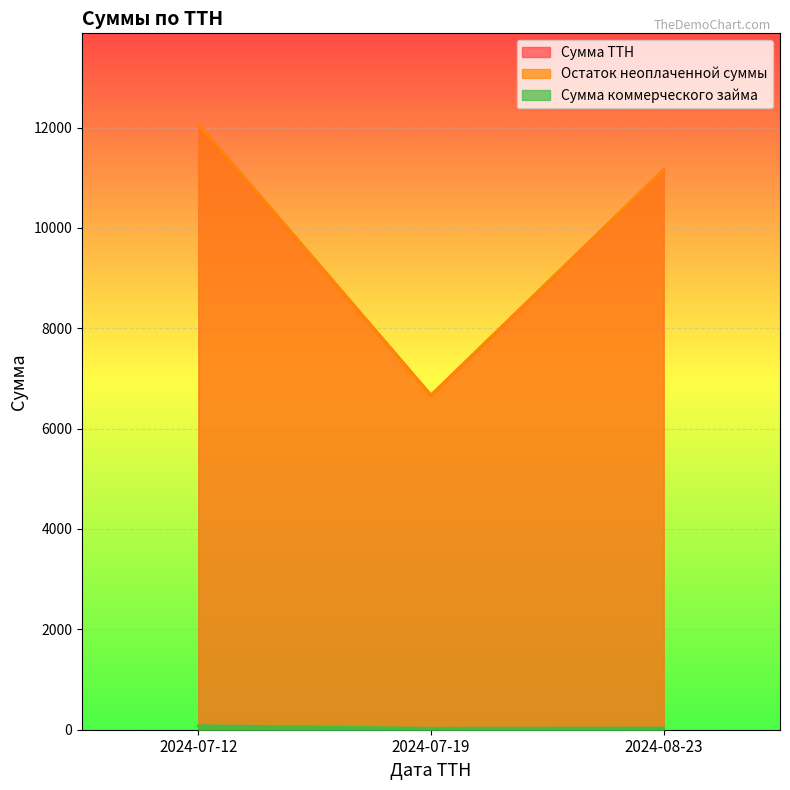

What is the difference between the highest and lowest values at 2024-07-12?

11987.0